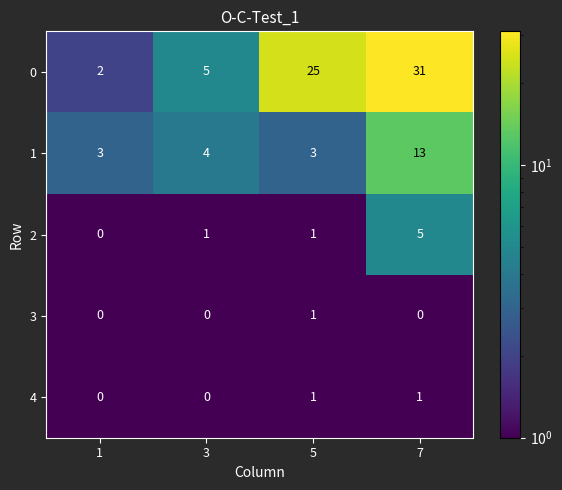

What is the average value of the 1 series?

6